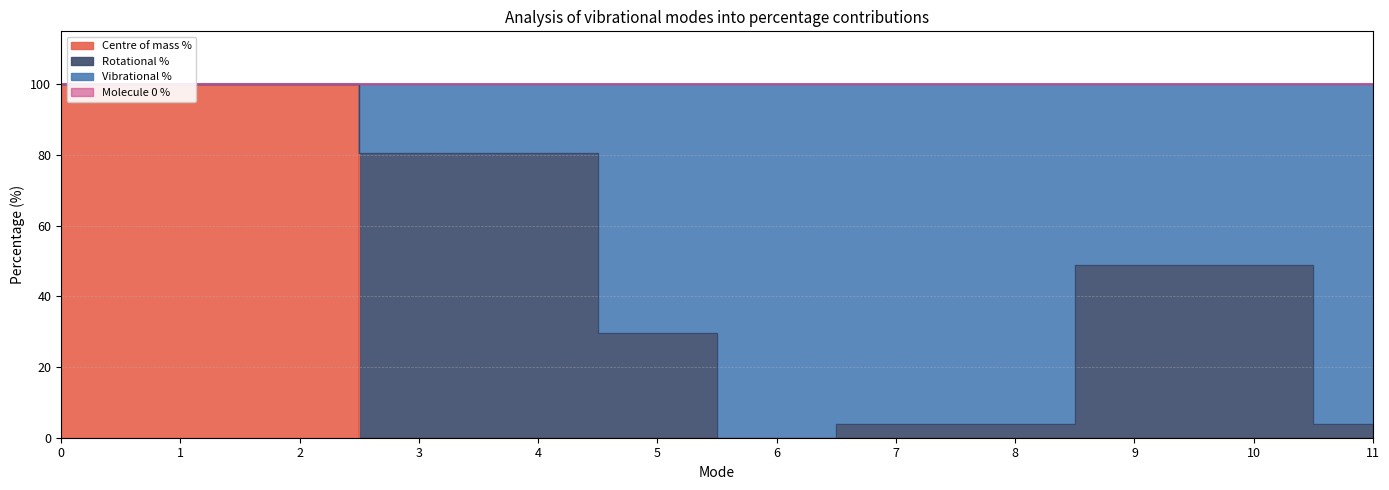

Which series has the largest total across all categories?

Vibrational %